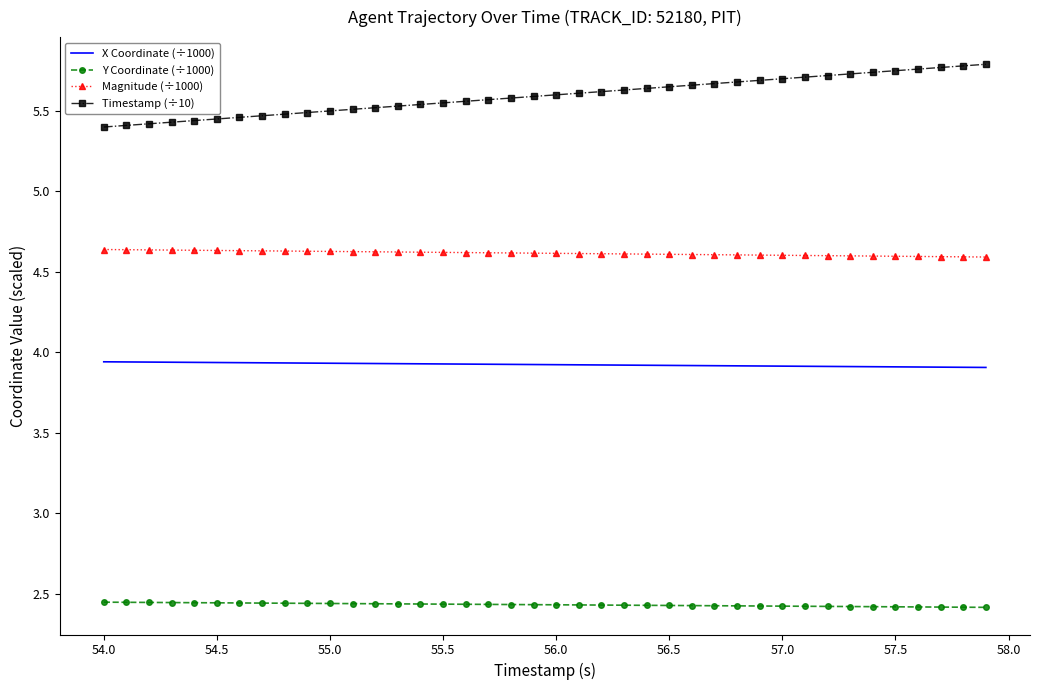

Which series has the largest total across all categories?

Timestamp (÷10)